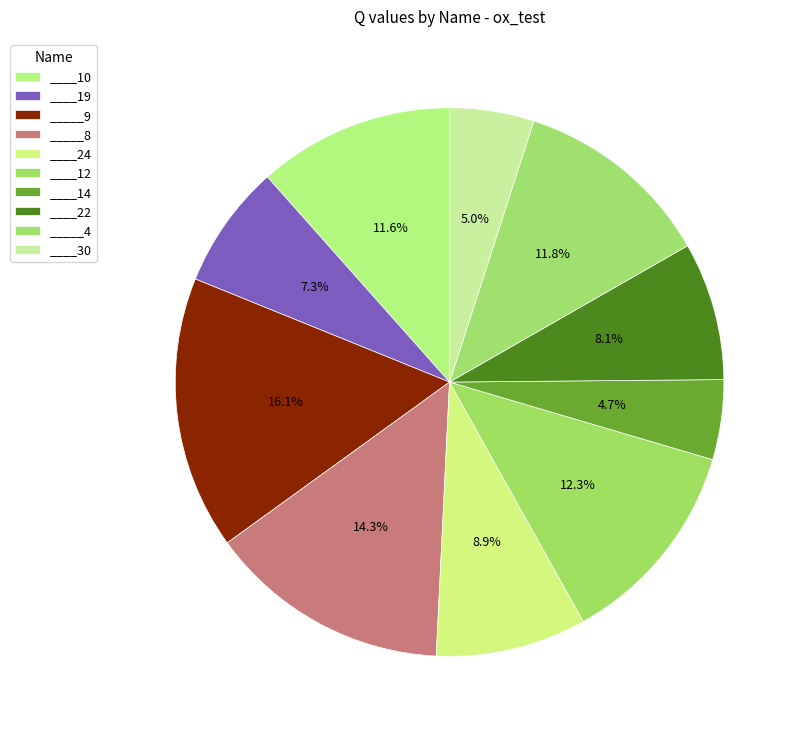

Combined, do _____8 and ____24 account for over 50%?

No